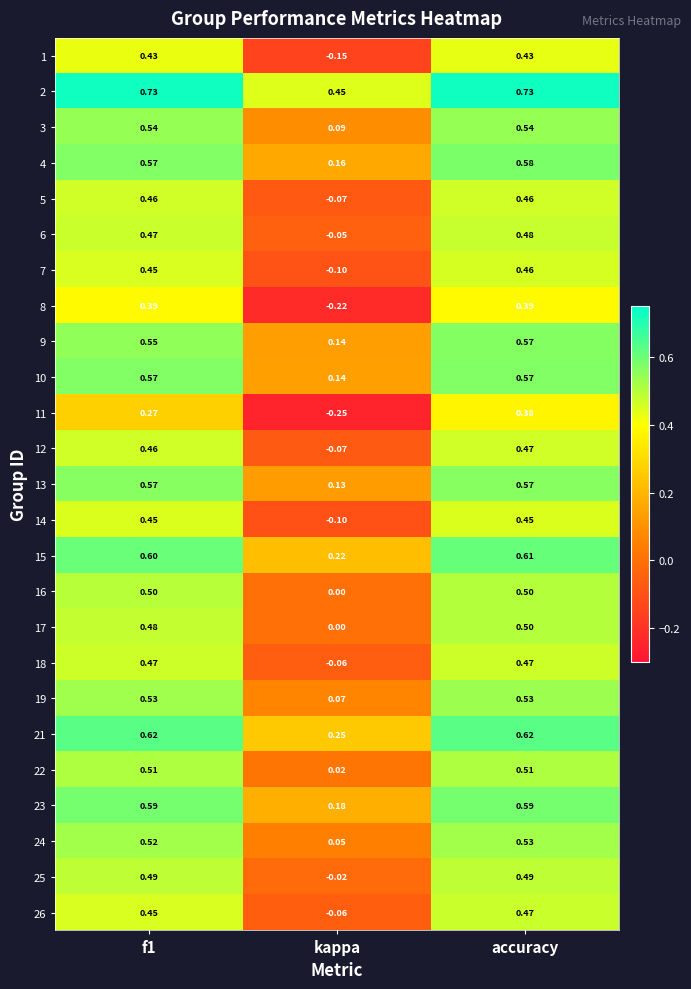

Which category has the lowest value in the 3 series?

kappa